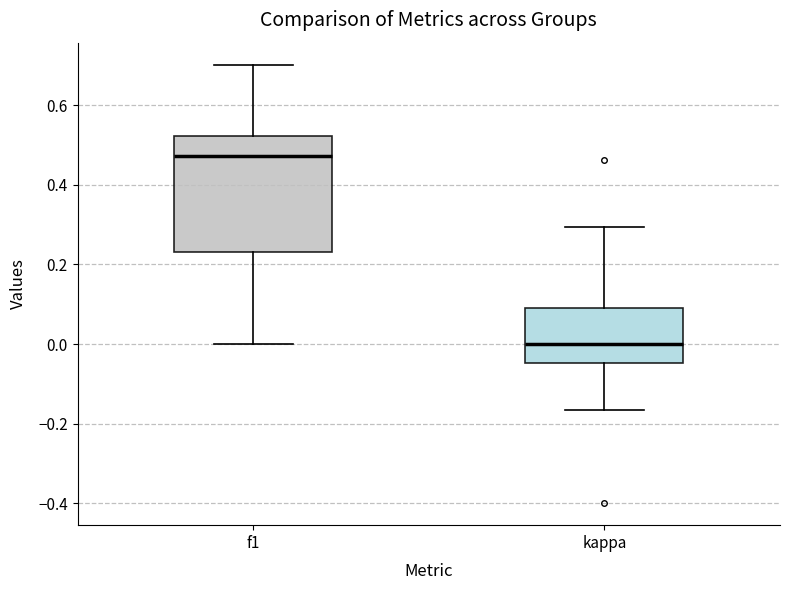

Which box's median line is the highest?

f1